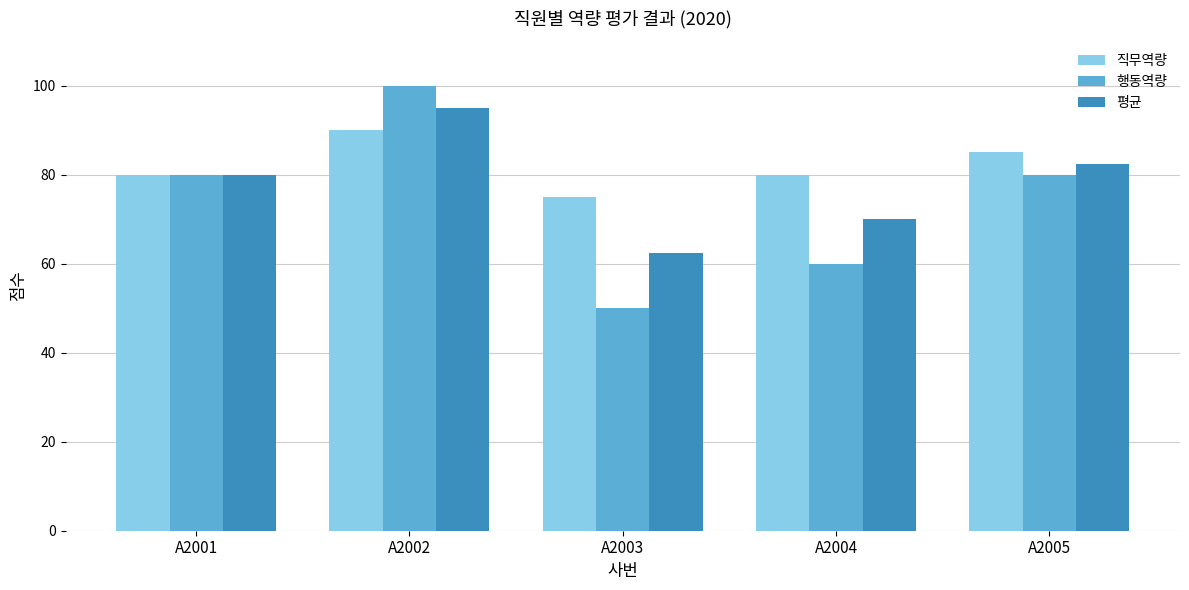

Reading left to right, extract all data points from this chart.

직무역량: 80.0	90.0	75.0	80.0	85.0
행동역량: 80.0	100.0	50.0	60.0	80.0
평균: 80.0	95.0	62.5	70.0	82.5